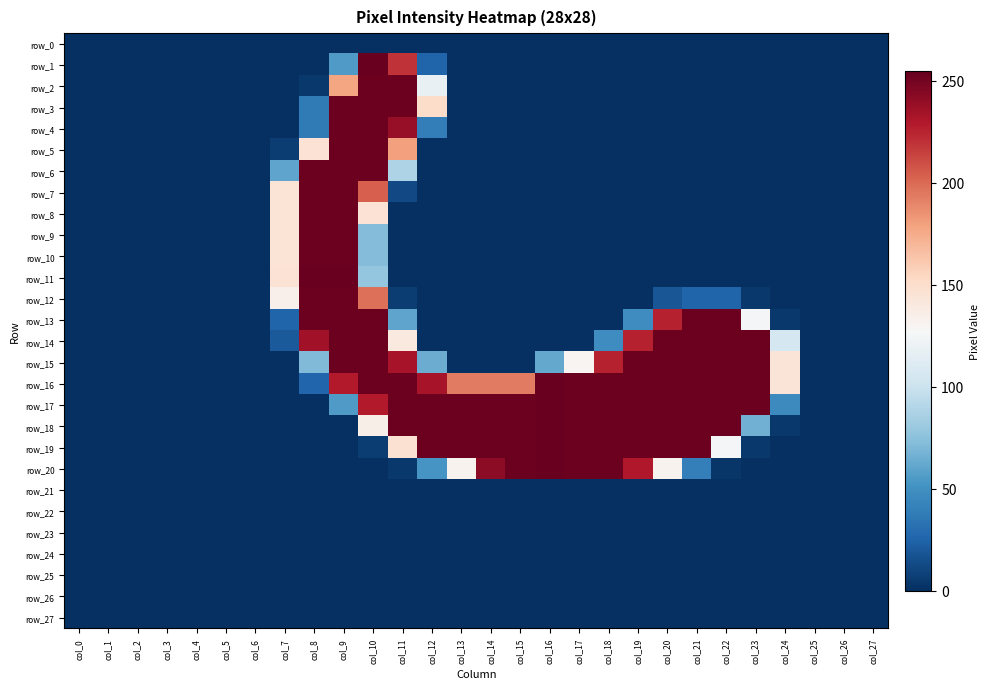

At which category is the sum across all series the highest?

col_9